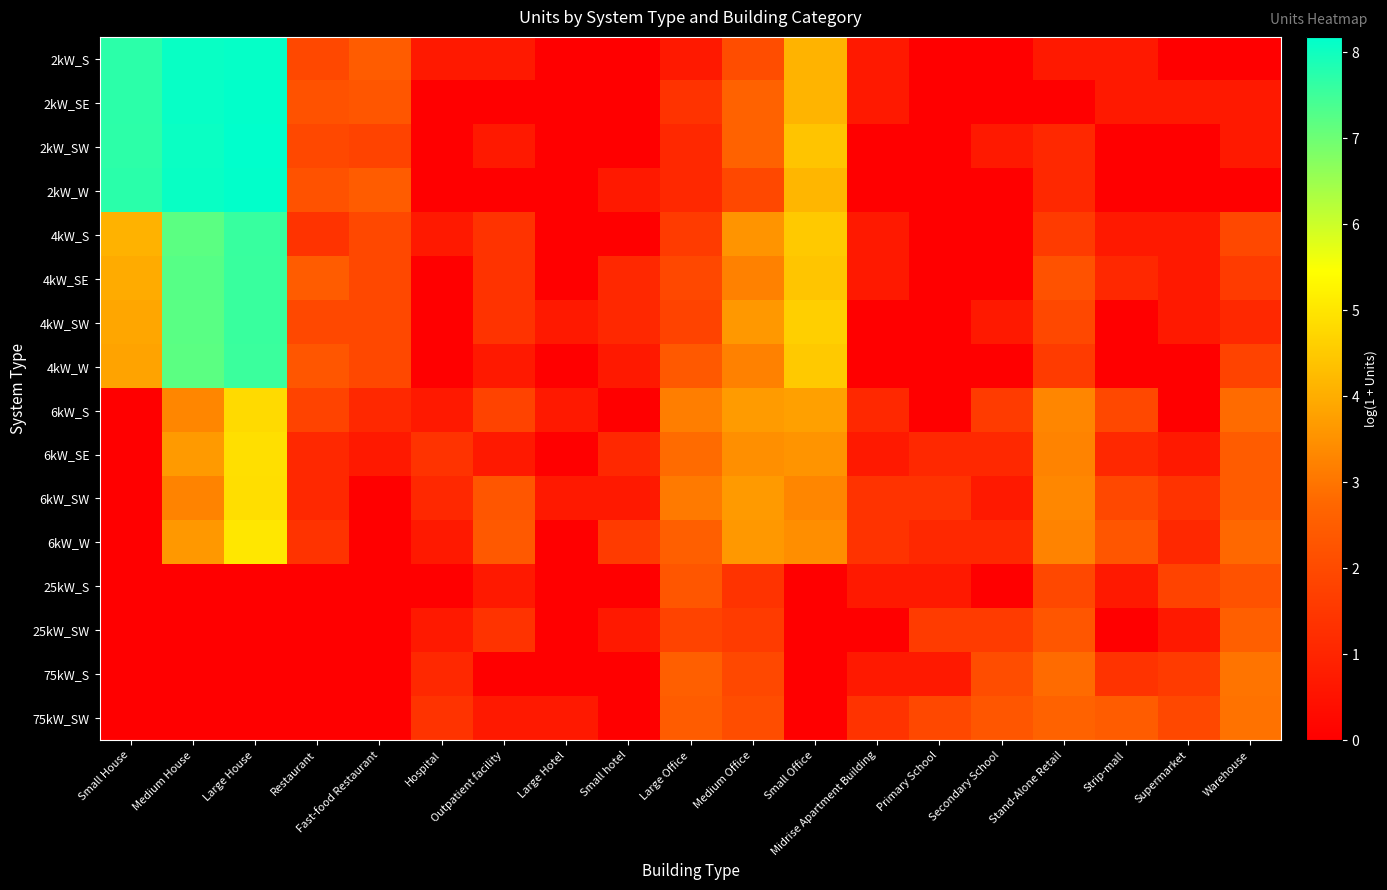

At which category does the chart reach its minimum across all series?

Large Hotel